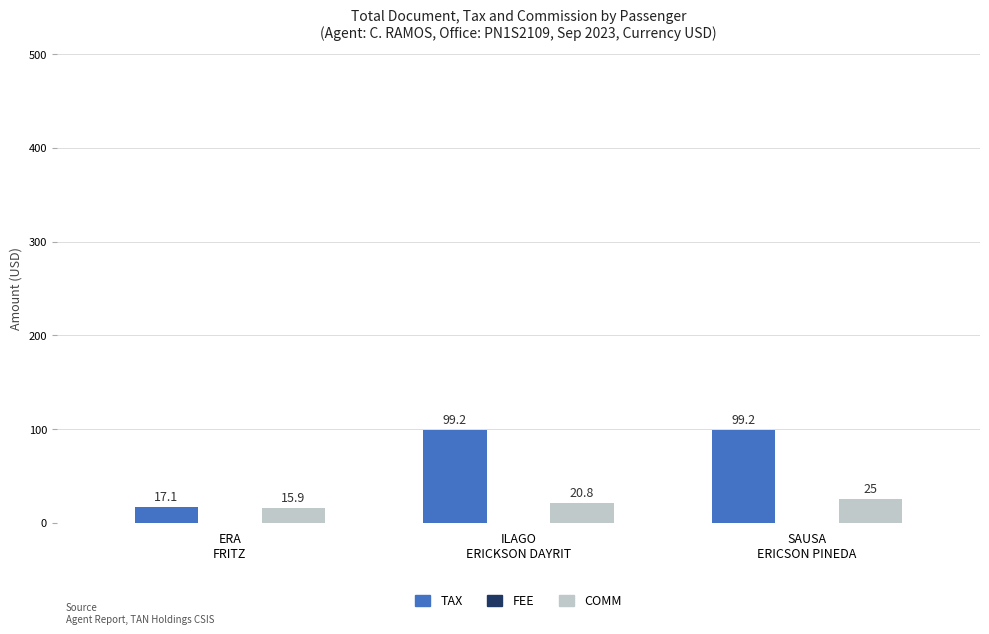

Reading right to left, what are all the values shown in this chart?

TAX: 99.2	99.2	17.1
COMM: 25.0	20.8	15.9